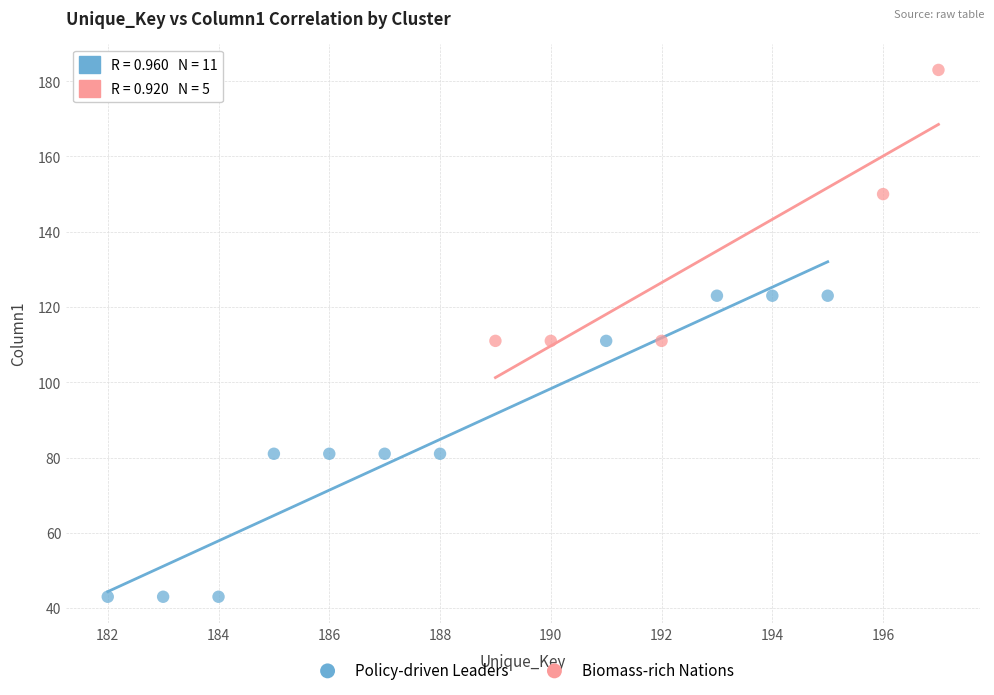

Which series contains the lowest Y value?

Policy-driven Leaders